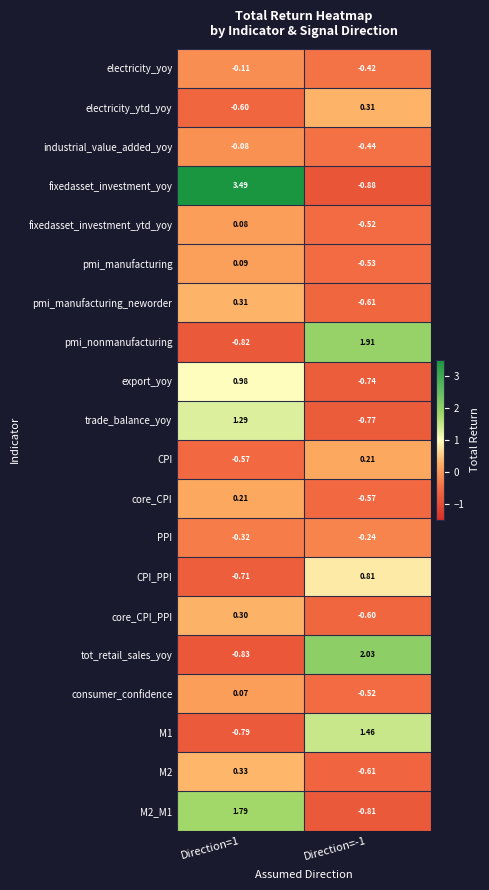

Which series has the widest spread of values?

fixedasset_investment_yoy